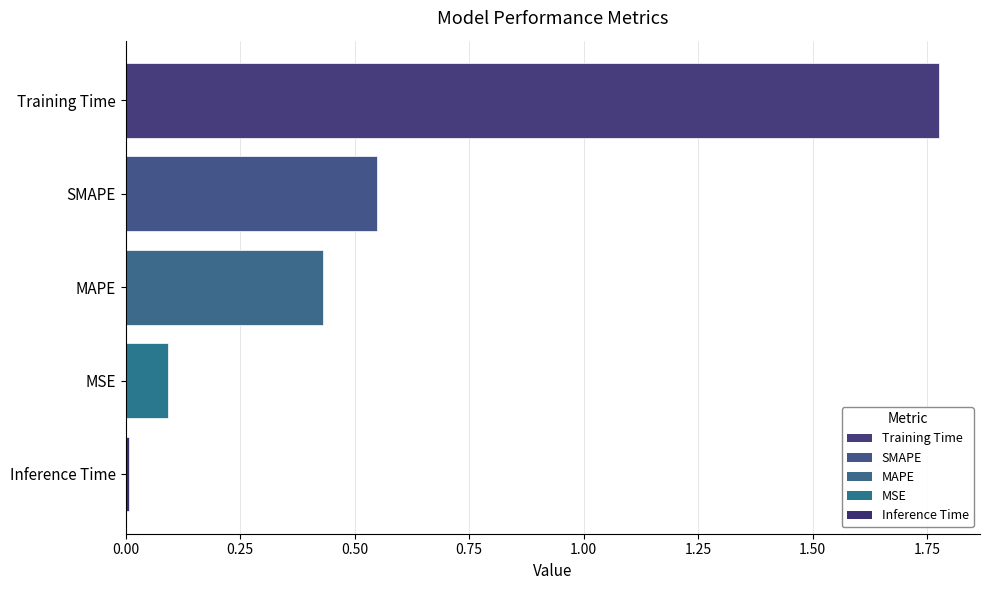

True or false: the data shows 0.0 at Inference Time.

True